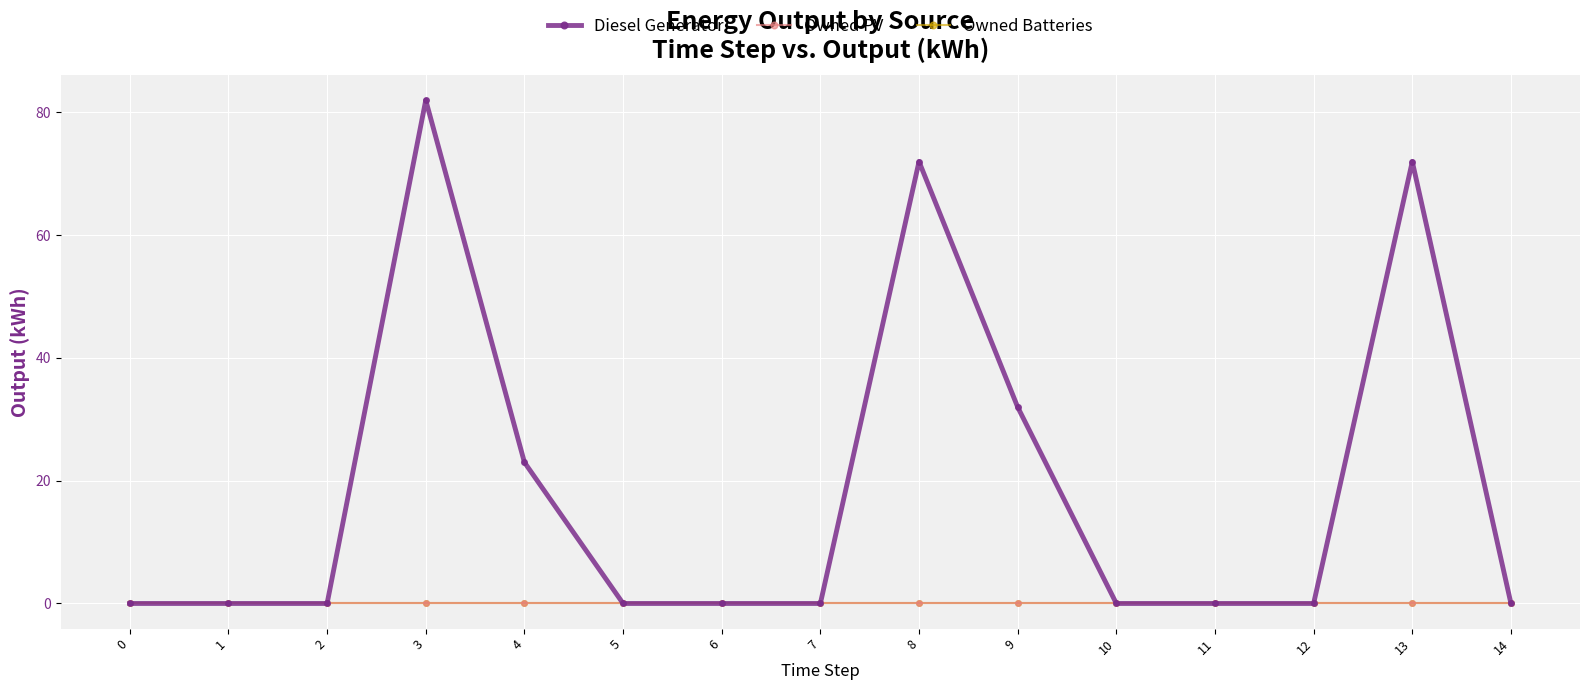

Which series has the largest total across all categories?

Diesel Generator